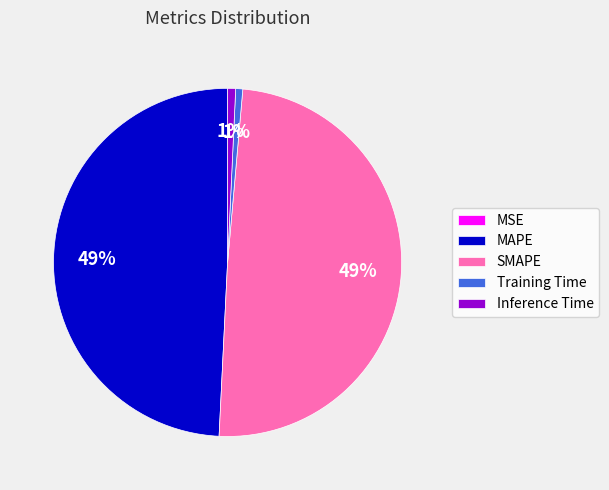

To the nearest percent, what is the difference between the largest and smallest slice percentages?

49%